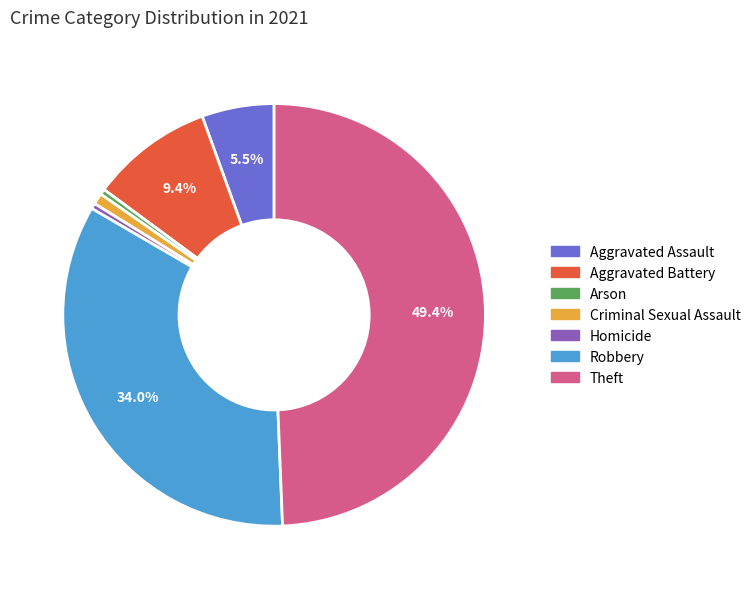

Is there any slice that represents more than half of the pie?

No